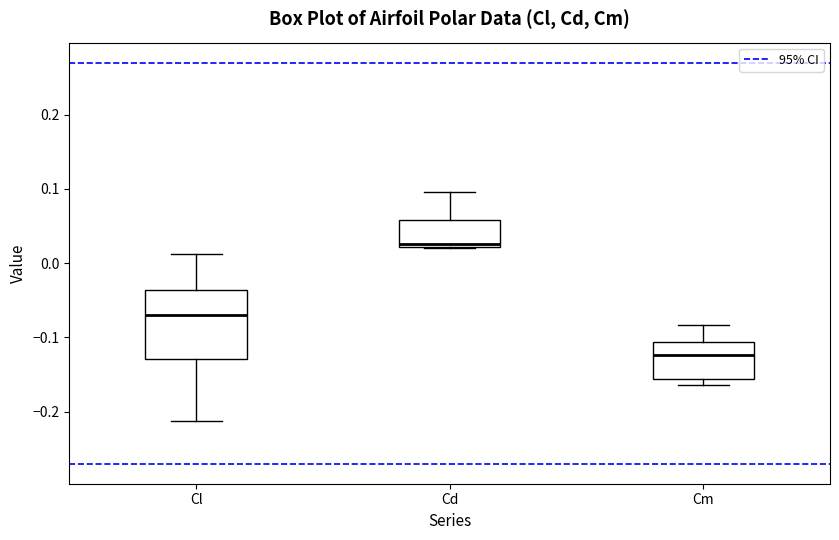

Which box is the tallest, from its lower edge to its upper edge?

Cl